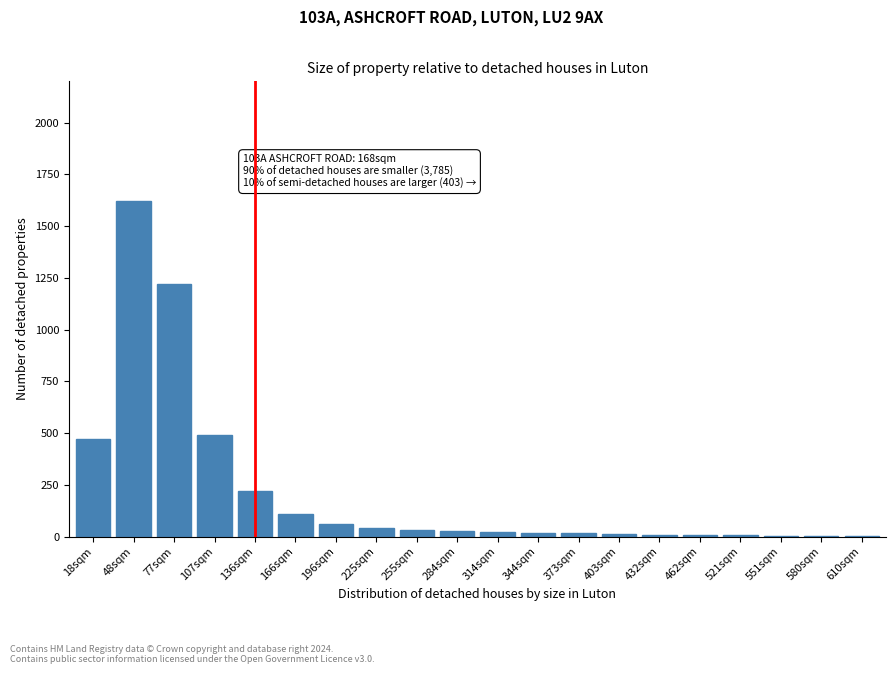

Which category has the highest value across all series?

48sqm